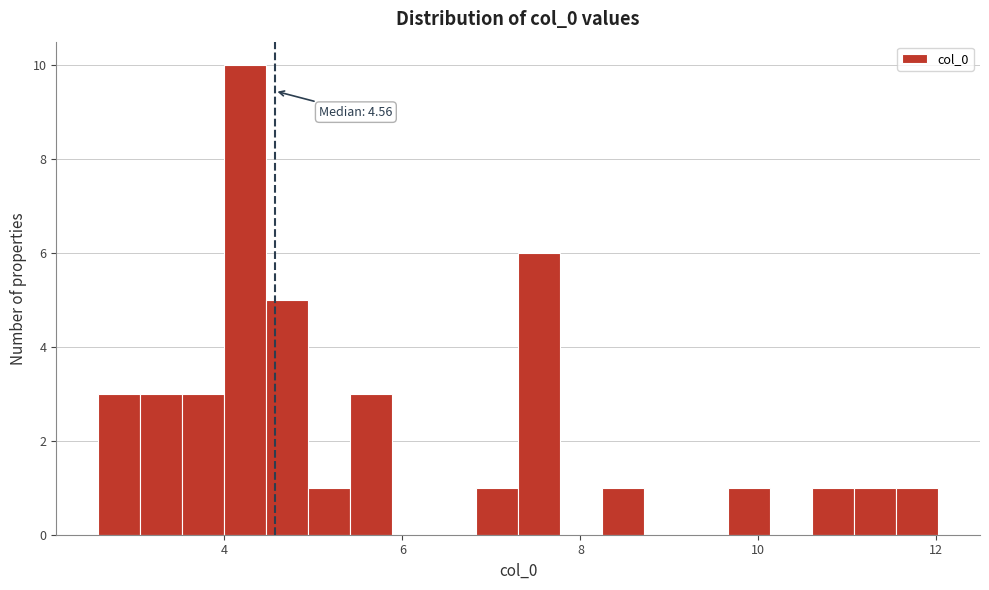

Read against the x-axis, roughly where is the centre of the tallest bar?

4.2